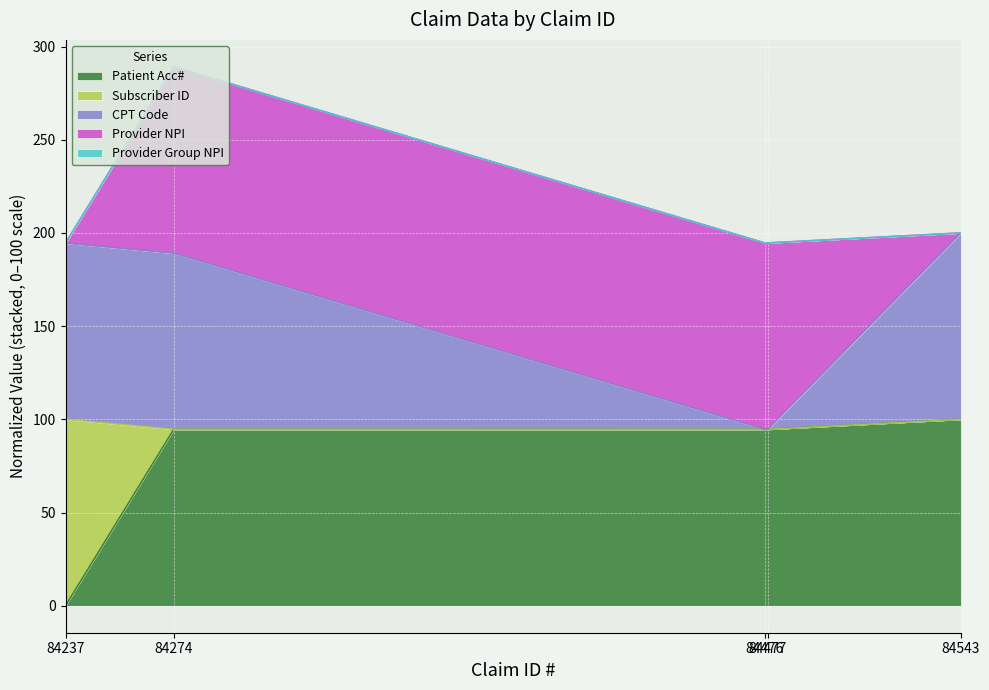

How many values in the CPT Code series are below 189?

2